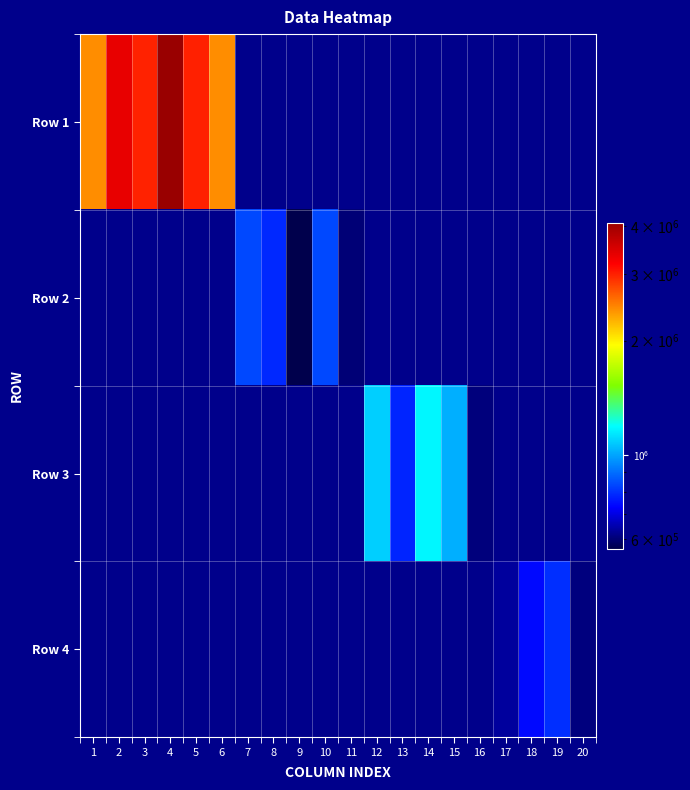

What is the maximum value shown in the chart?

4085710.0